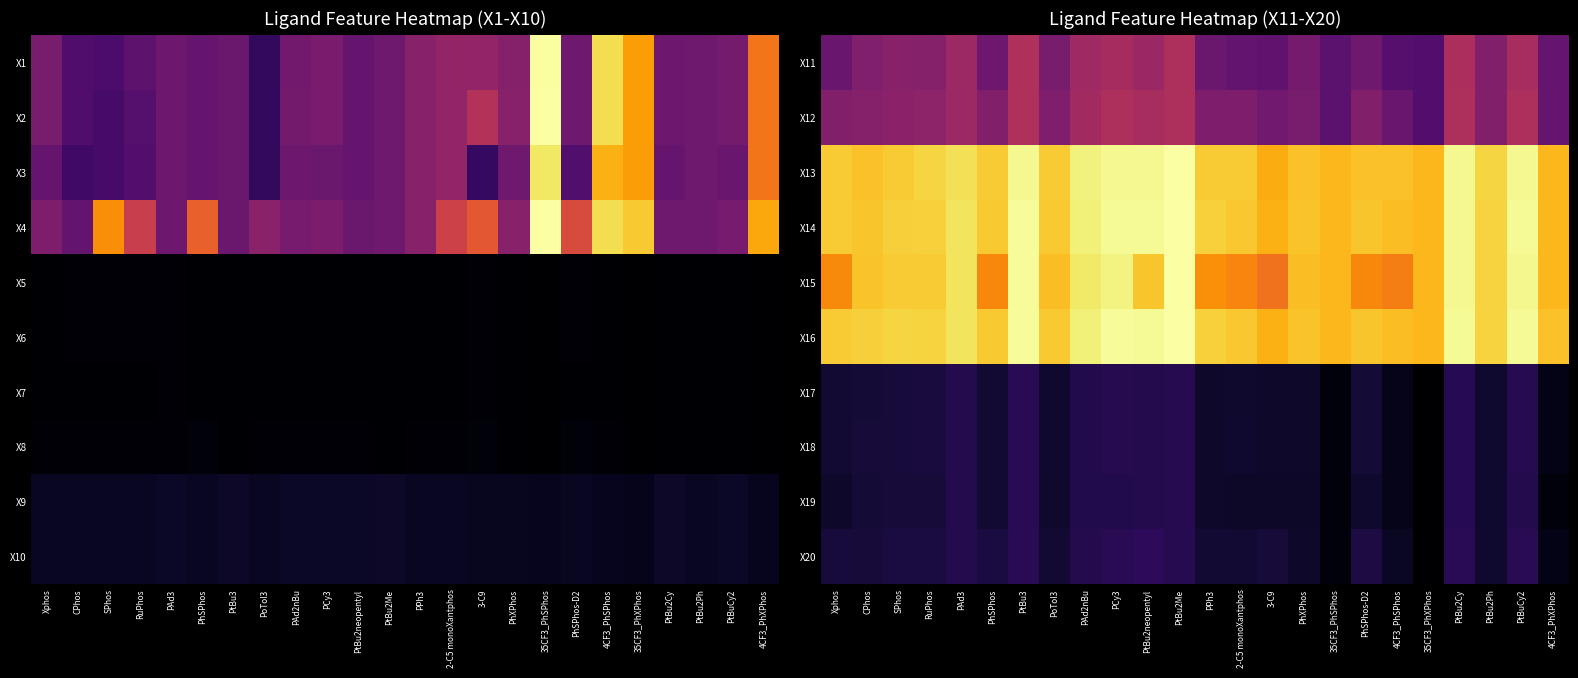

At which category is the sum across all series the highest?

PtBu2Me